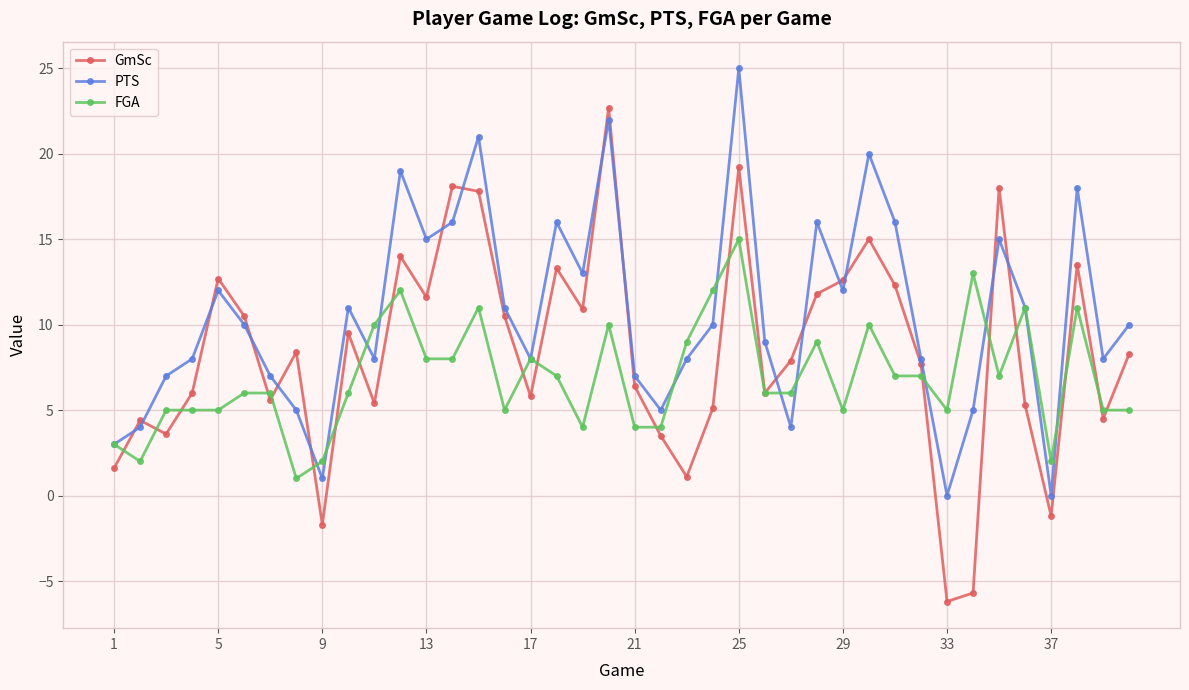

What is the value of the FGA point at the 32nd from the left?

7.0